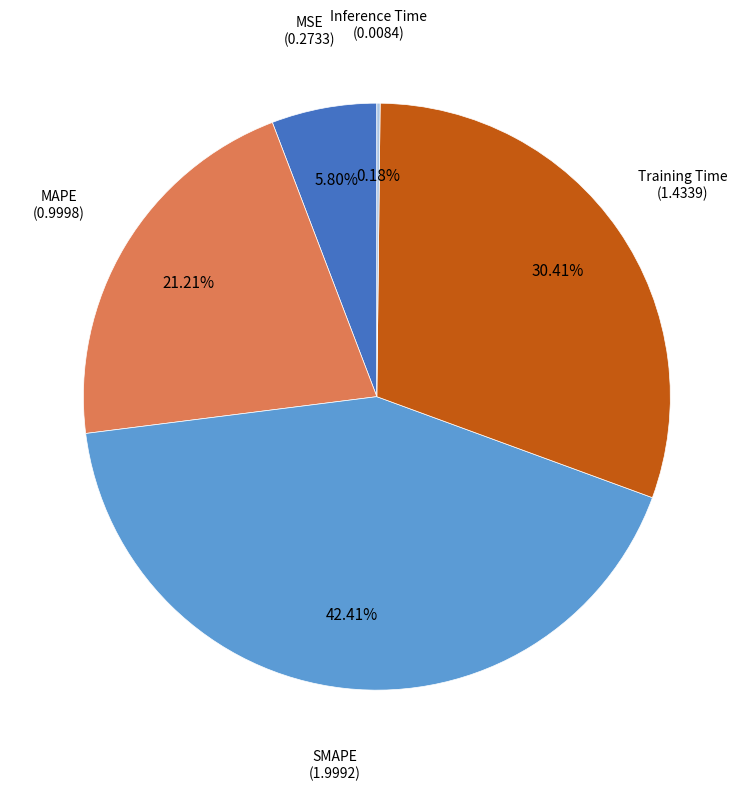

What is the largest slice in the pie chart?

SMAPE